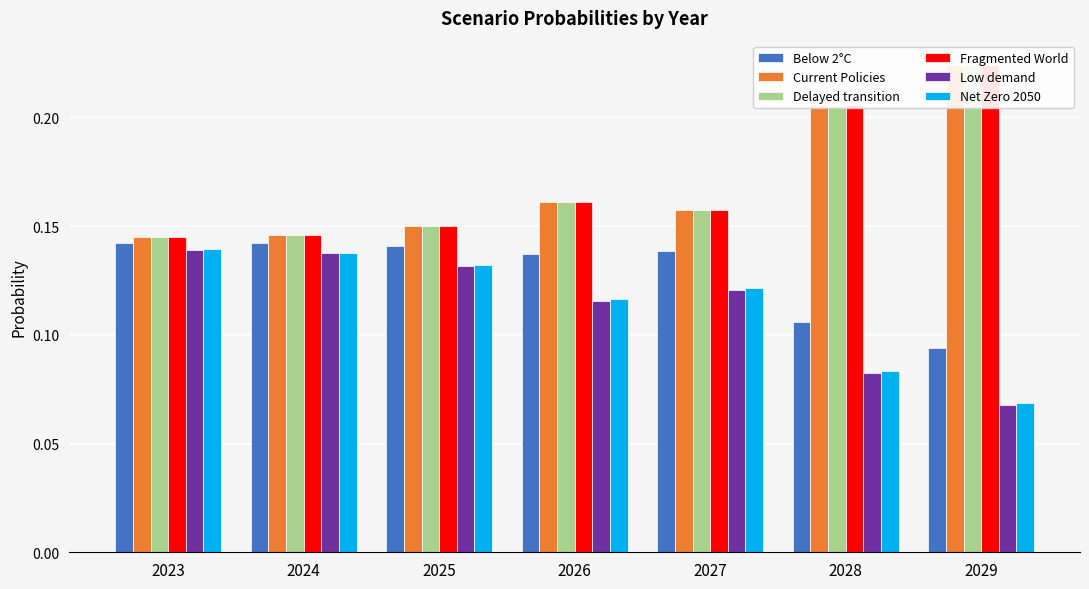

What is the total value across all series at 2027?

0.9